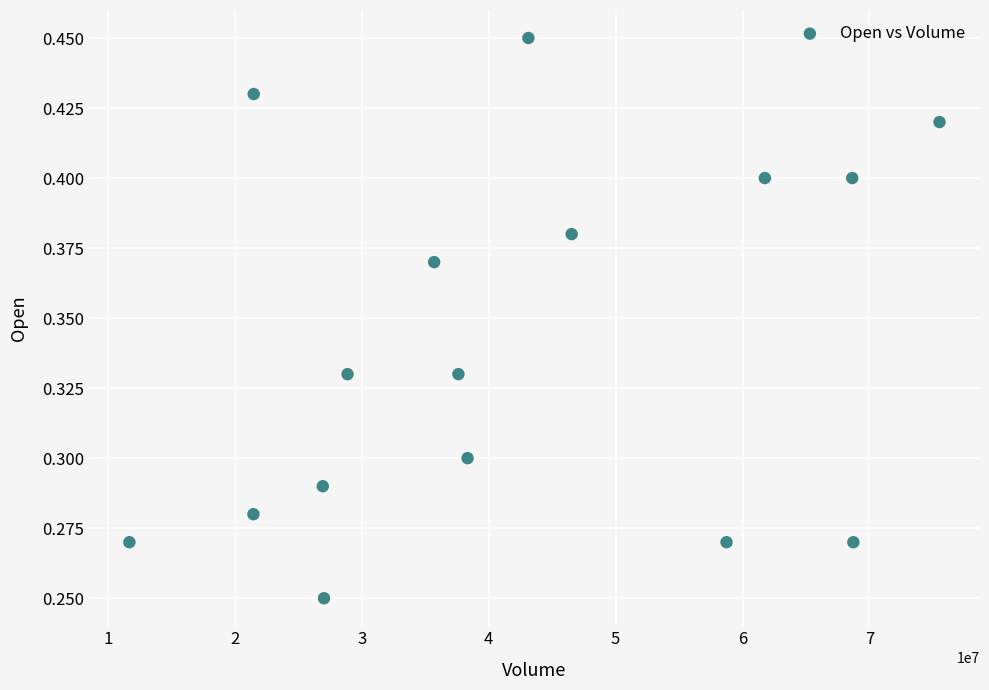

What is the range of X values (max minus min)?

63844100.0